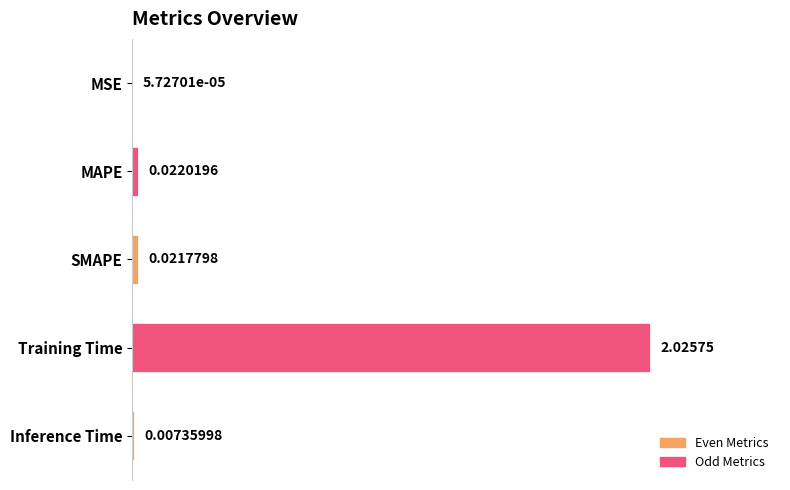

What is the sum of all values?

2.1